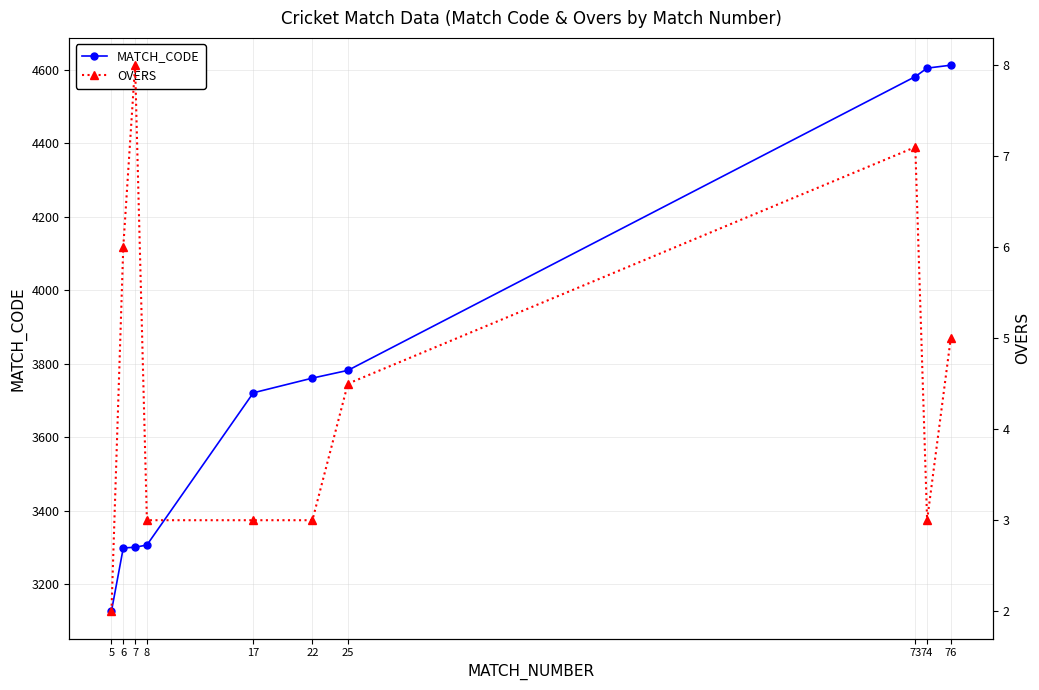

What is the sum of all MATCH_CODE values?

38095